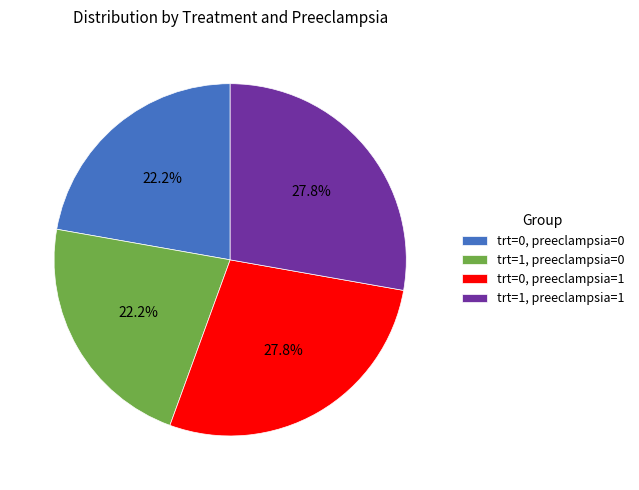

Does trt=1, preeclampsia=0 represent more than half of the total?

No